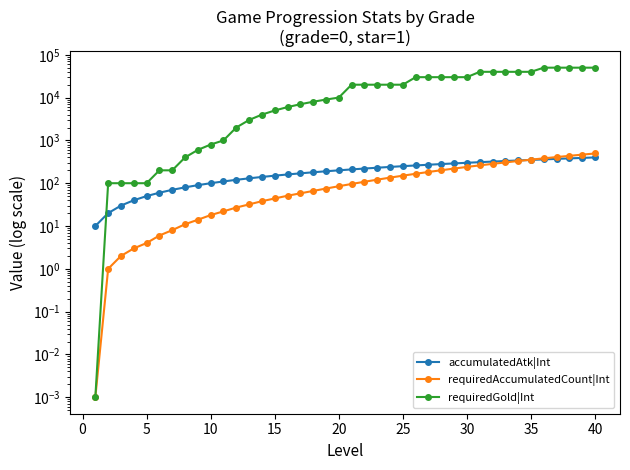

How many data points in accumulatedAtk|Int are less than 210?

20